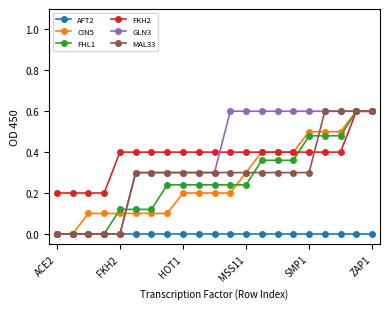

What is the maximum value for GLN3?

0.6